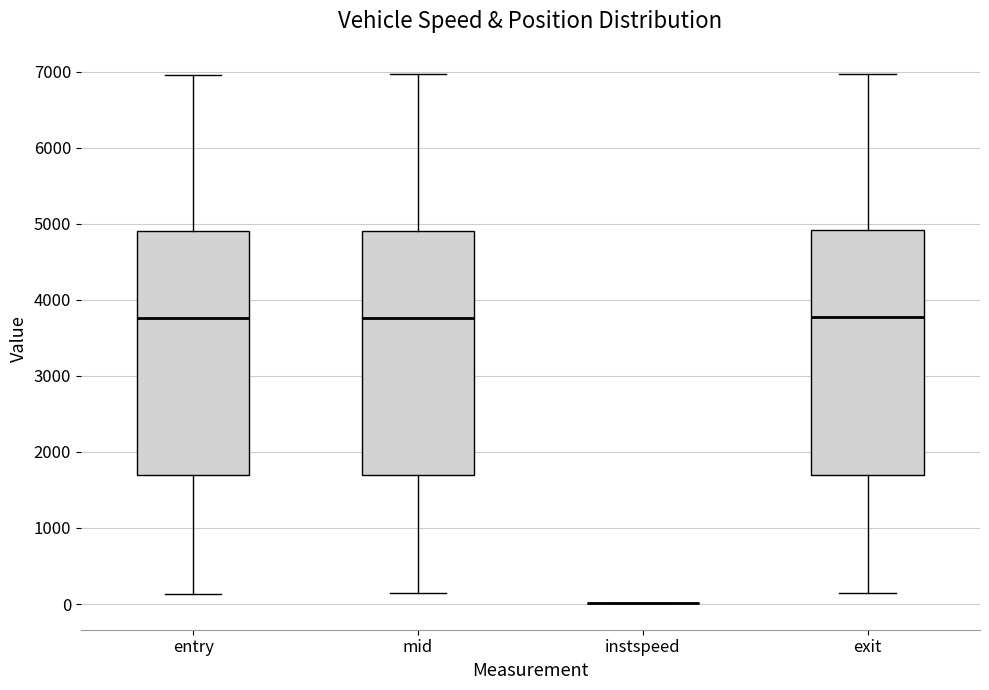

Reading left to right, transcribe this box plot: for each box, give where its median line is, the range the box spans, and where its two whiskers end, as read against the y-axis. The values are not printed on the chart, so give them approximately, as read against the axis.

entry: median 3800, box 1700 to 4900, whiskers 100 to 7000
mid: median 3800, box 1700 to 4900, whiskers 100 to 7000
instspeed: box collapsed to a line at 0, whiskers 0 to 0
exit: median 3800, box 1700 to 4900, whiskers 100 to 7000